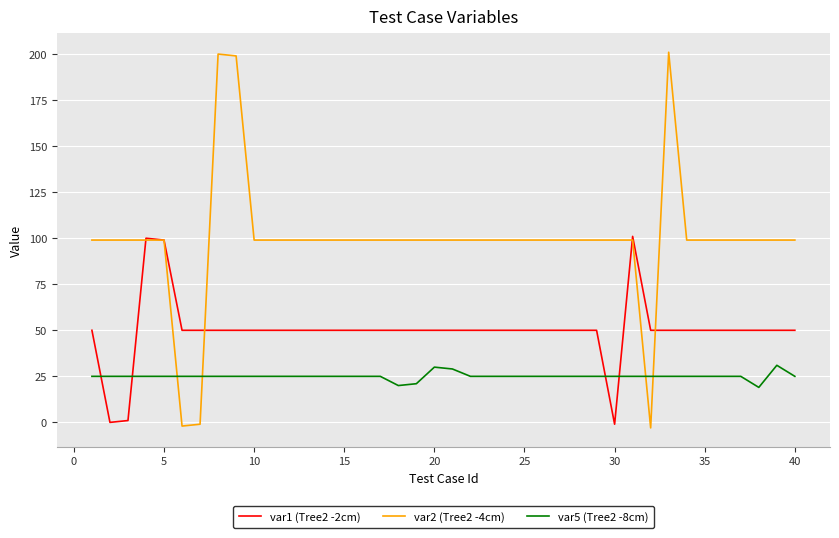

Which series has the widest spread of values?

var2 (Tree2 -4cm)